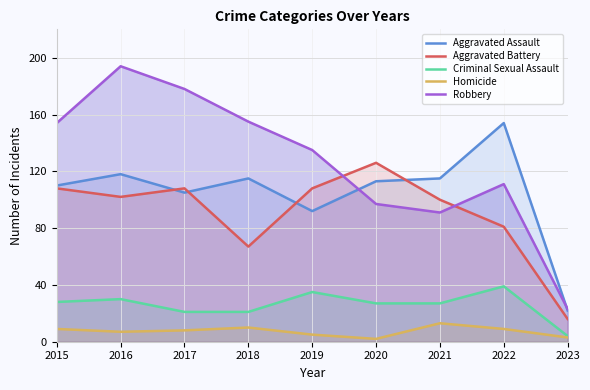

True or false: Homicide and Criminal Sexual Assault intersect in this chart.

False